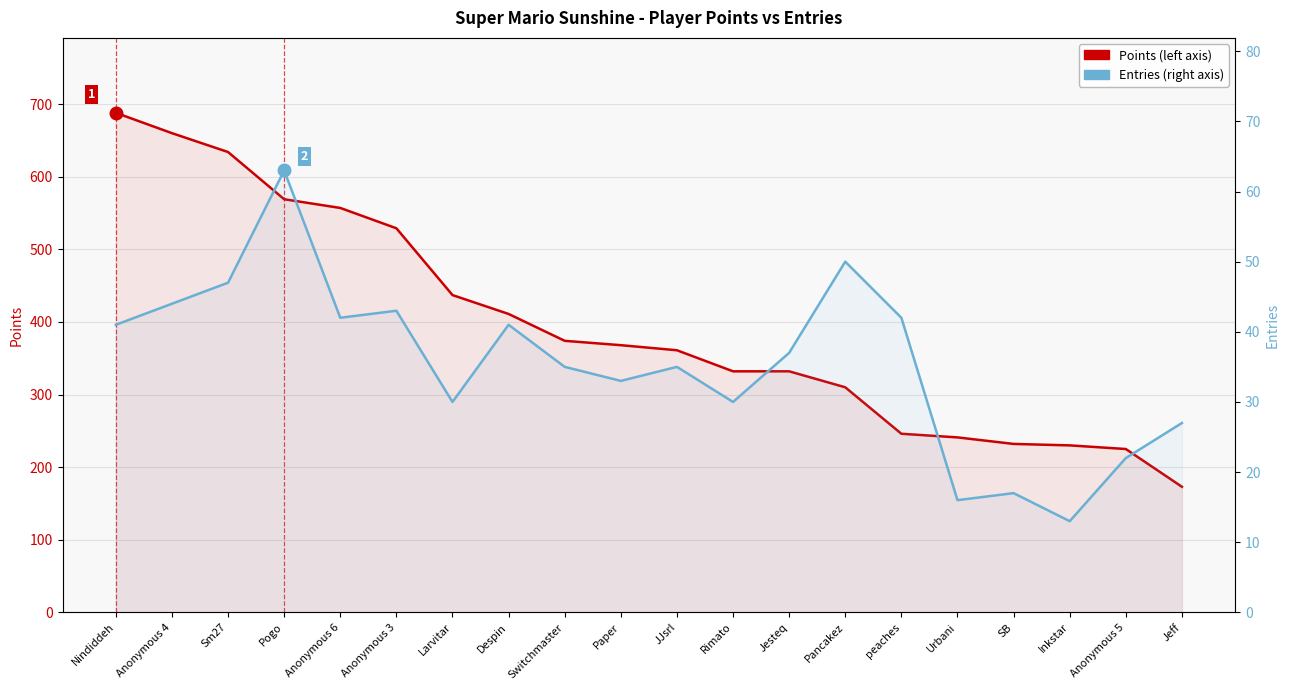

Reading left to right, transcribe all the data shown in this chart.

Points: 688	660	634	569	557	529	437	411	374	368	361	332	332	310	246	241	232	230	225	173
Entries: 41	44	47	63	42	43	30	41	35	33	35	30	37	50	42	16	17	13	22	27